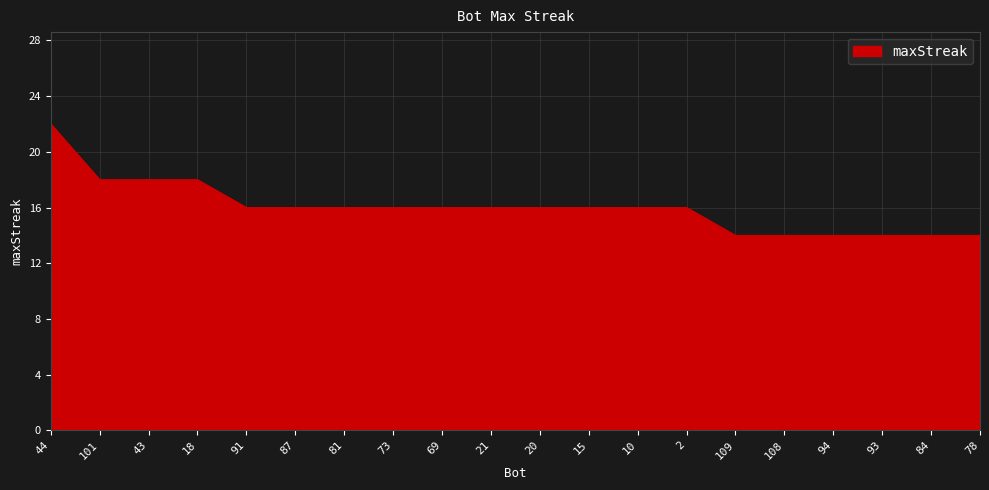

Read the value at 108.

14